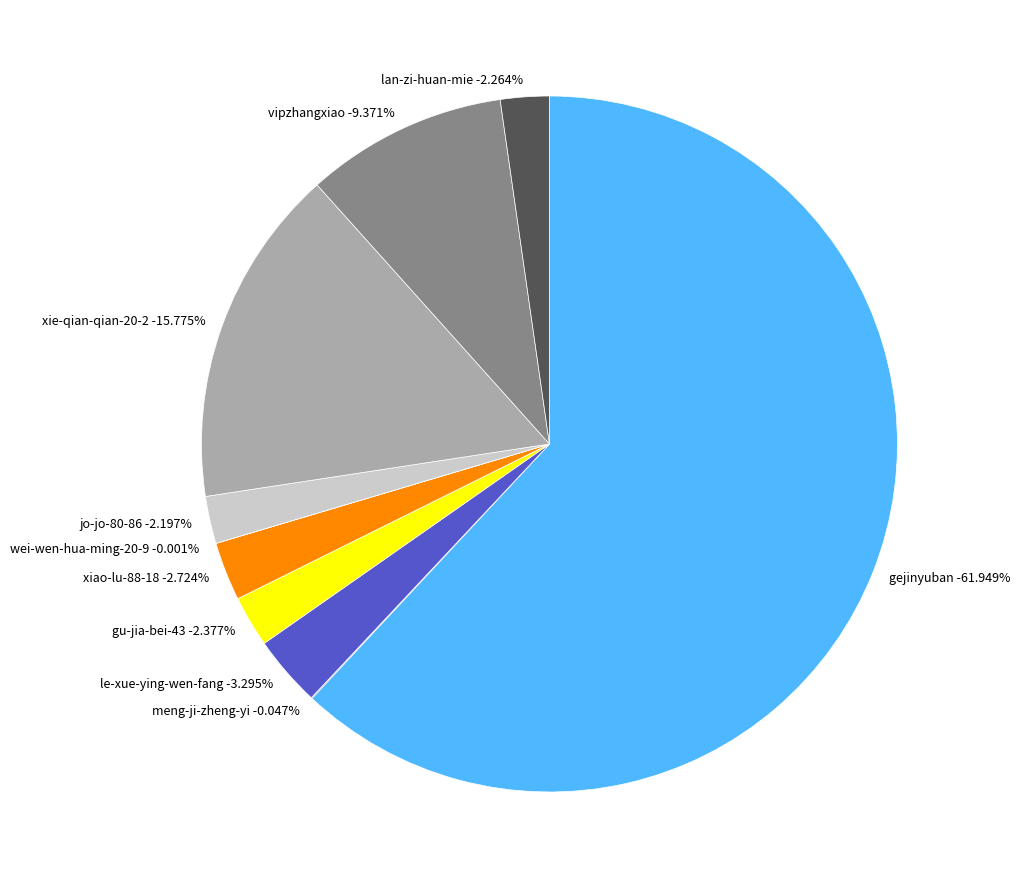

What percentage is the xiao-lu-88-18 slice, to the nearest percent?

3%